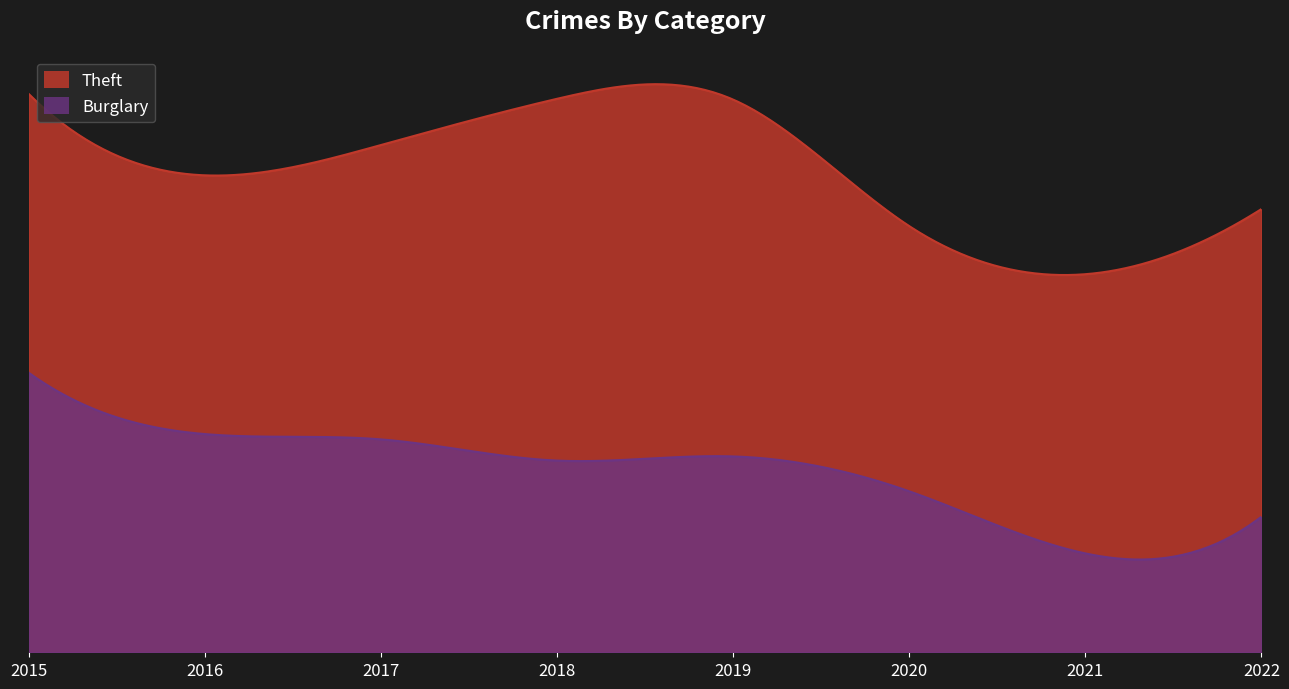

In Theft, how many points are higher than both neighbors (excluding endpoints)?

1